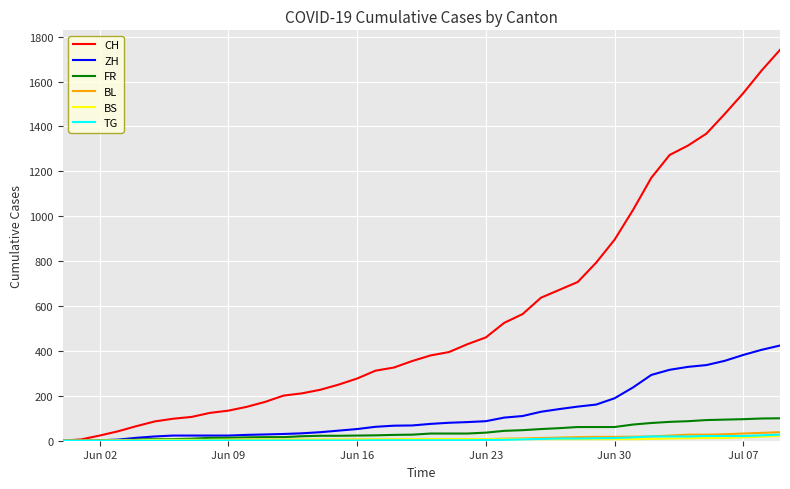

How many series are shown in this chart?

6